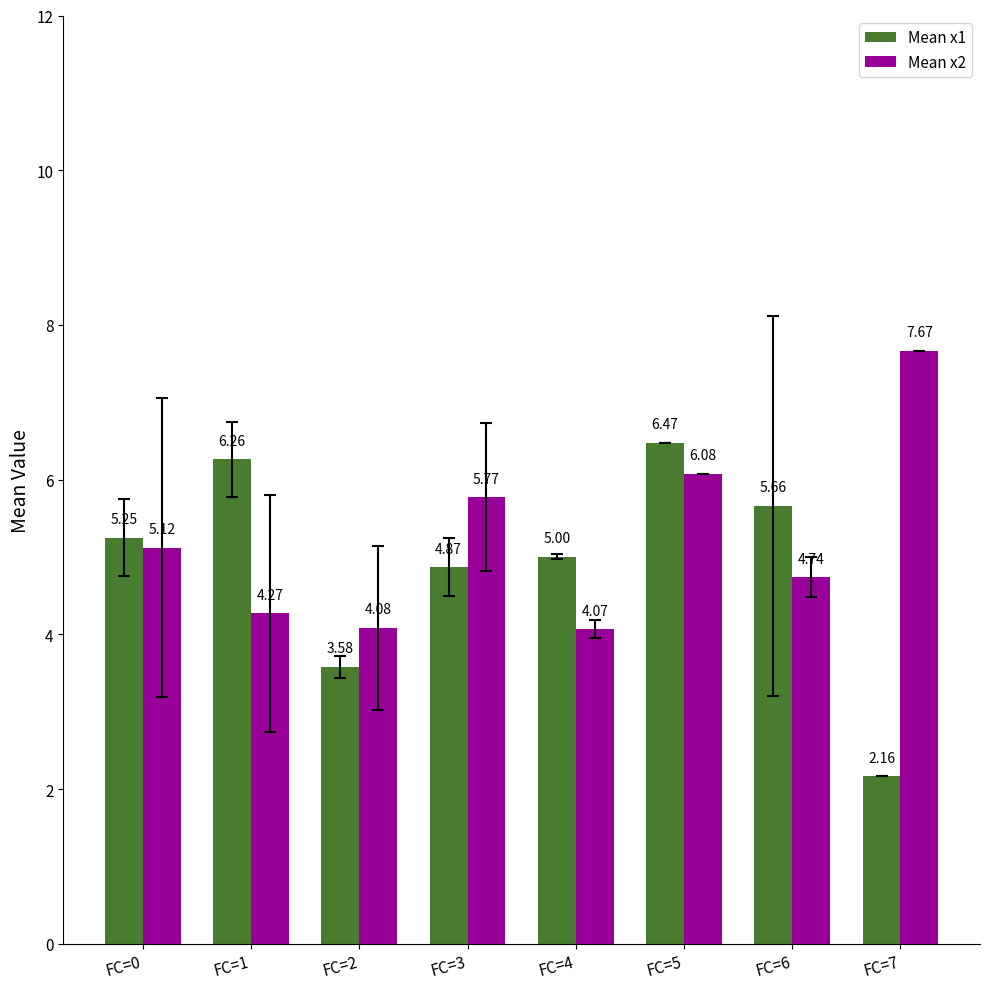

At which category is the sum across all series the highest?

FC=5